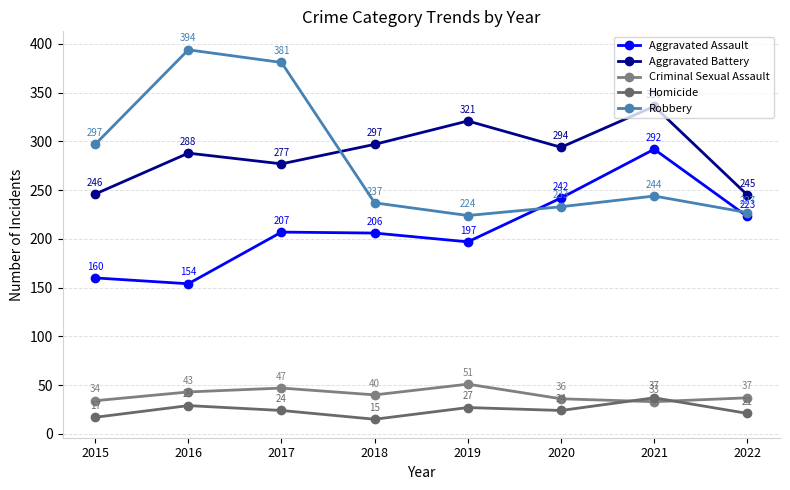

Reading left to right, extract all data points from this chart.

Aggravated Assault: 2015=160	2016=154	2017=207	2018=206	2019=197	2020=242	2021=292	2022=223
Aggravated Battery: 2015=246	2016=288	2017=277	2018=297	2019=321	2020=294	2021=336	2022=245
Criminal Sexual Assault: 2015=34	2016=43	2017=47	2018=40	2019=51	2020=36	2021=33	2022=37
Homicide: 2015=17	2016=29	2017=24	2018=15	2019=27	2020=24	2021=37	2022=21
Robbery: 2015=297	2016=394	2017=381	2018=237	2019=224	2020=233	2021=244	2022=227